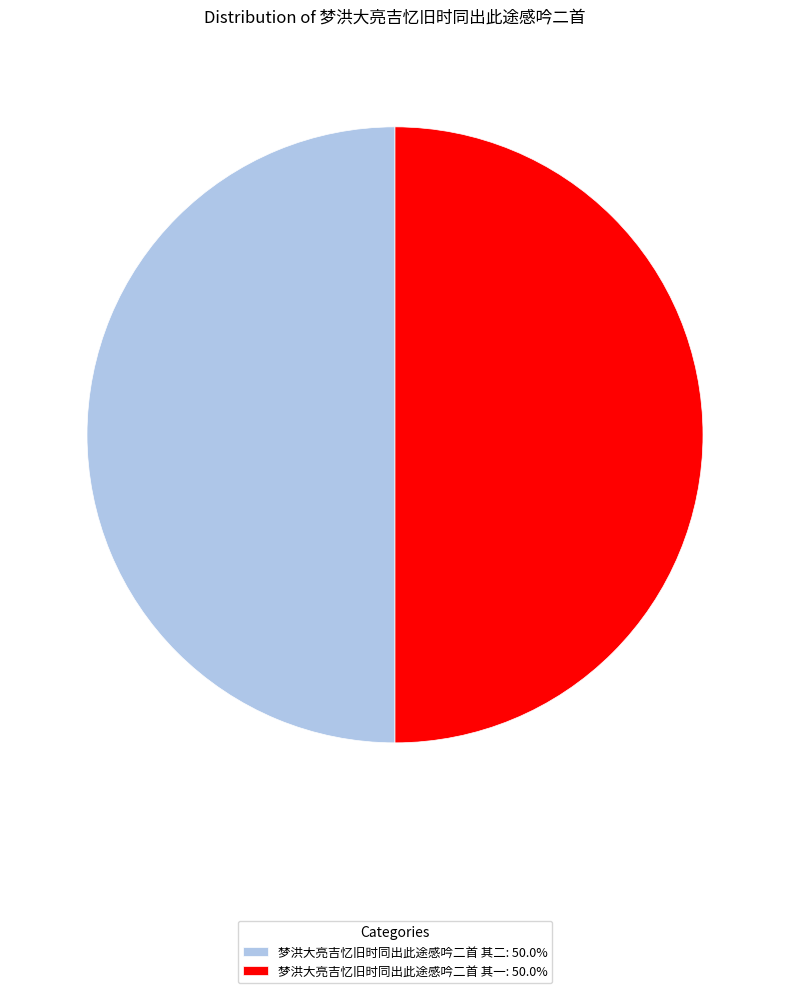

Do 梦洪大亮吉忆旧时同出此途感吟二首 其一: 50.0% and 梦洪大亮吉忆旧时同出此途感吟二首 其二: 50.0% together represent more than half of the pie?

Yes